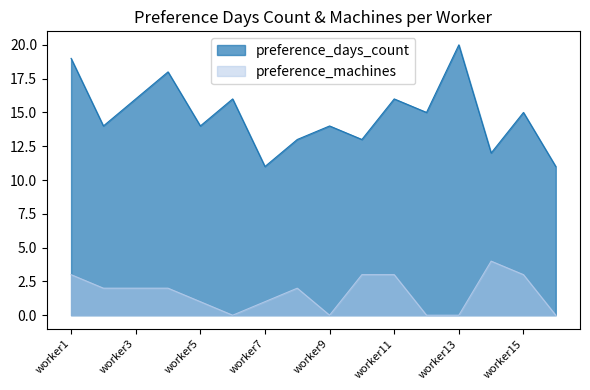

Which label corresponds to the largest value in the chart?

worker13